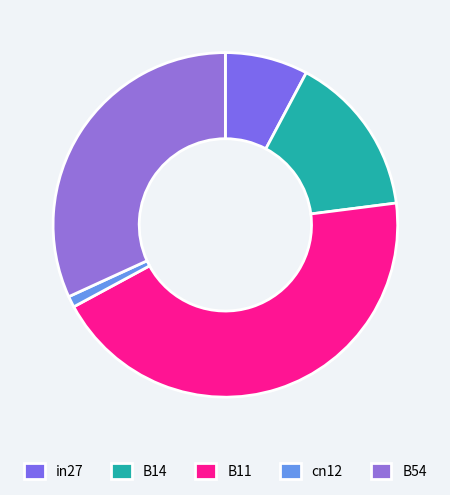

The B11 slice represents 44% of the pie. True or false?

True